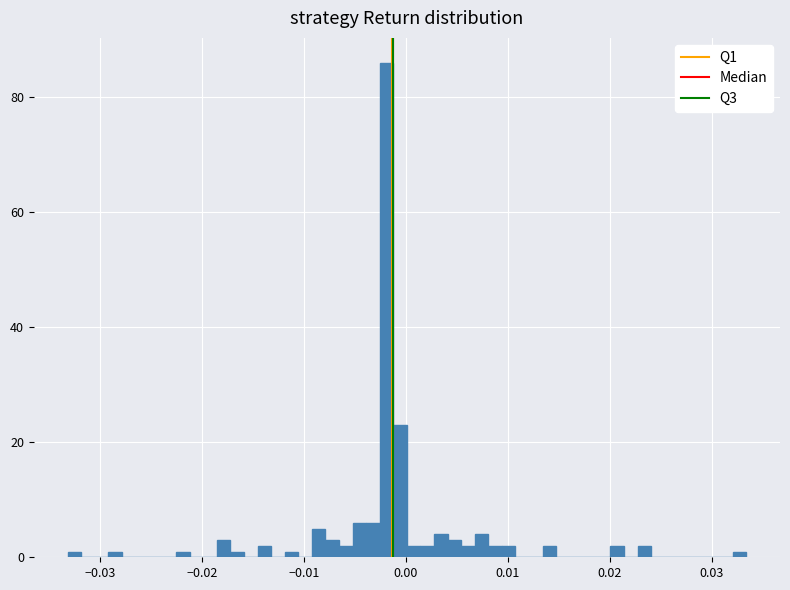

Around what value on the x-axis is the tallest bar? Give the approximate position of its centre, as read against the axis.

-0.002